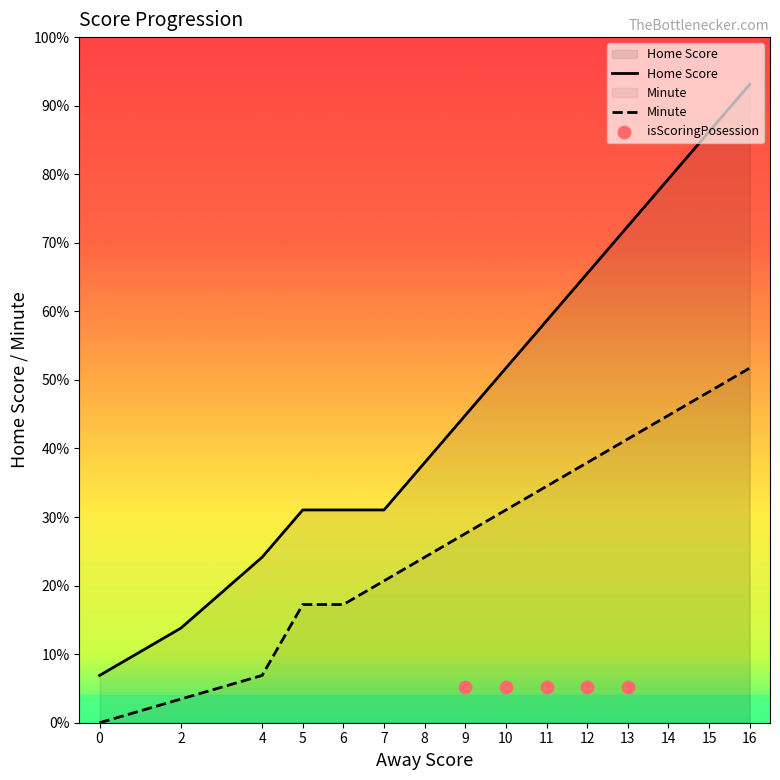

Which series has the largest total across all categories?

Home Score